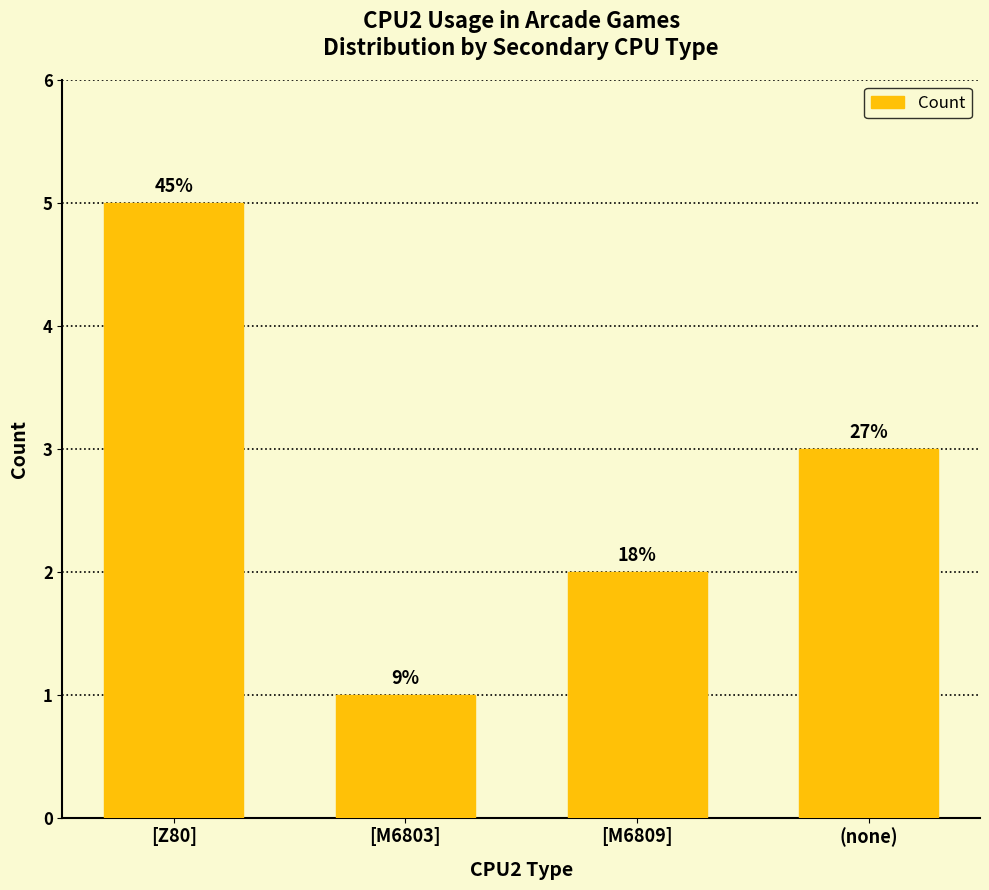

The chart shows a value of 5 at [Z80]. True or false?

True